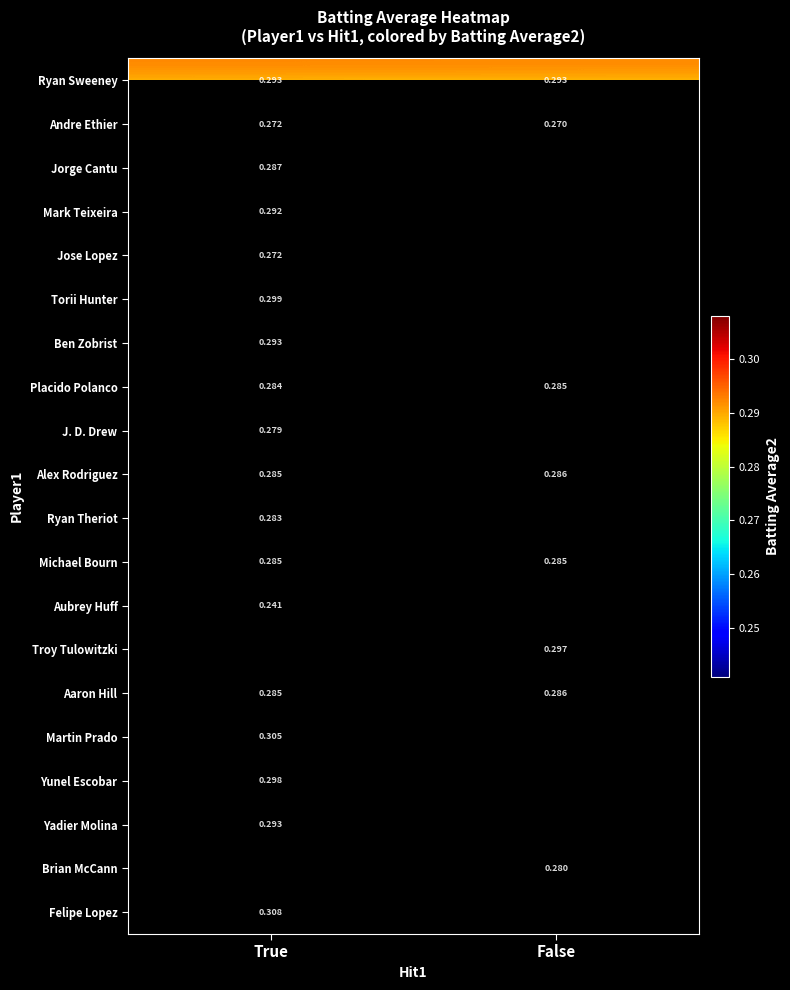

What is the maximum value shown in the chart?

0.3